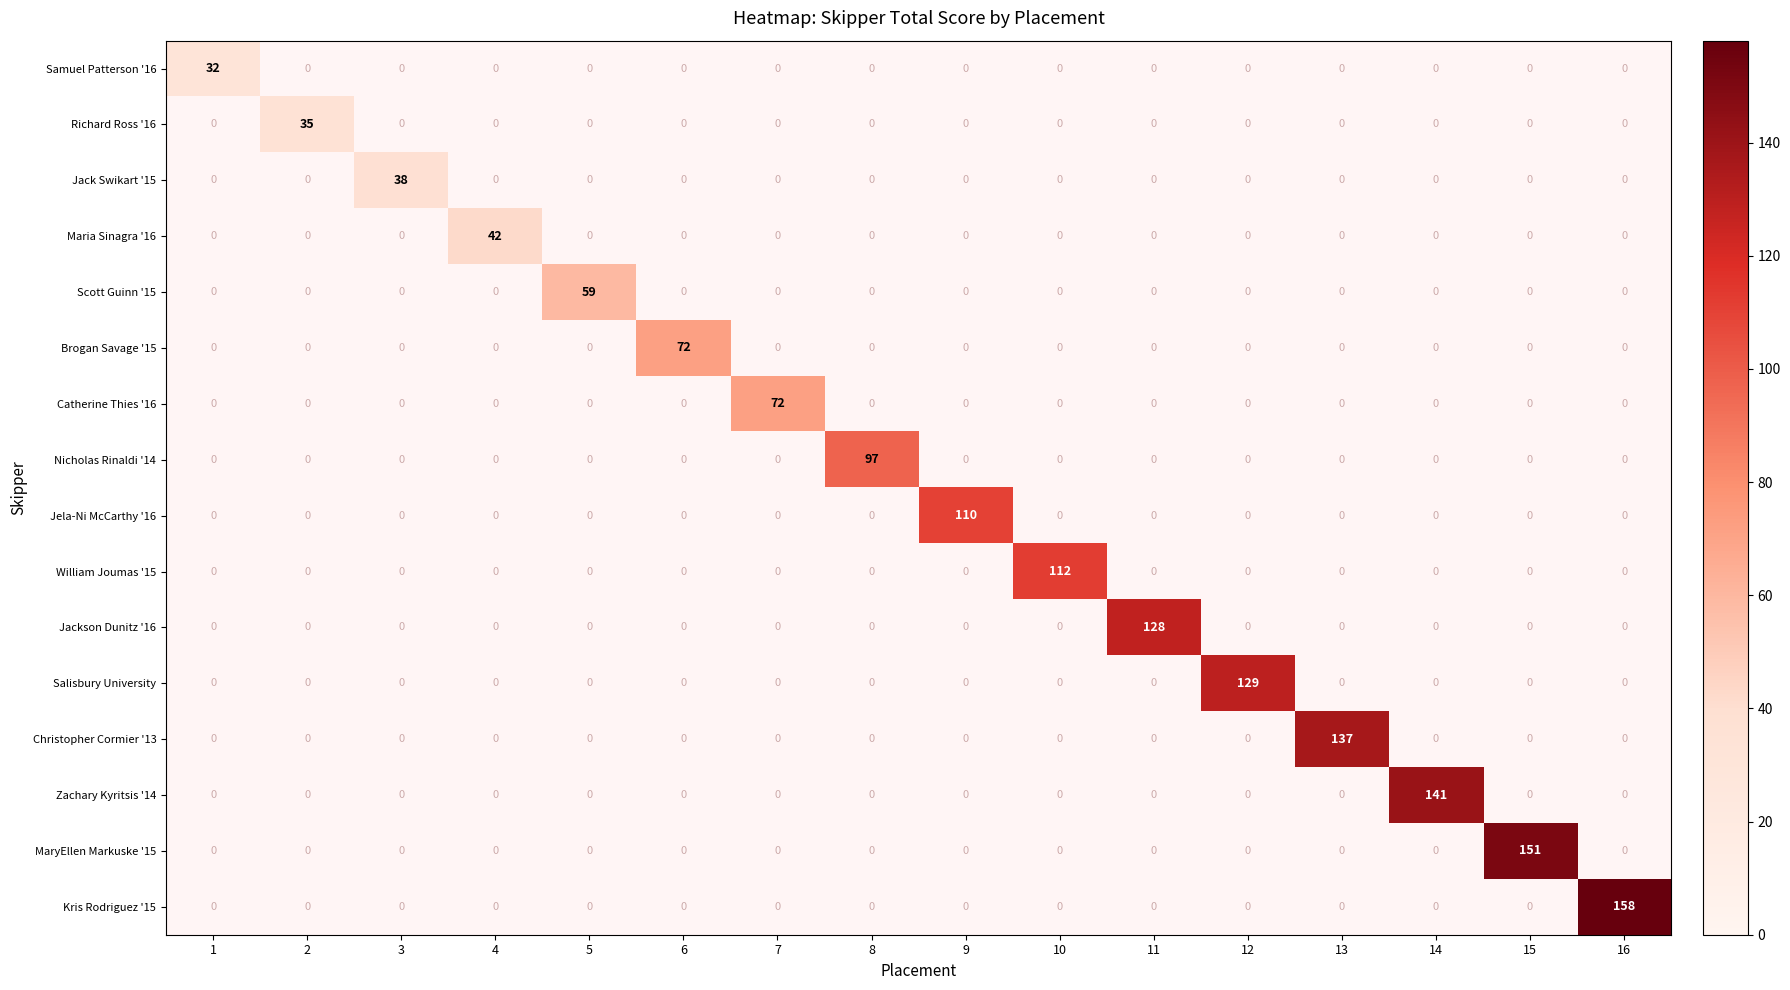

True or false: Salisbury University has a value of 129.0 at 12.

True